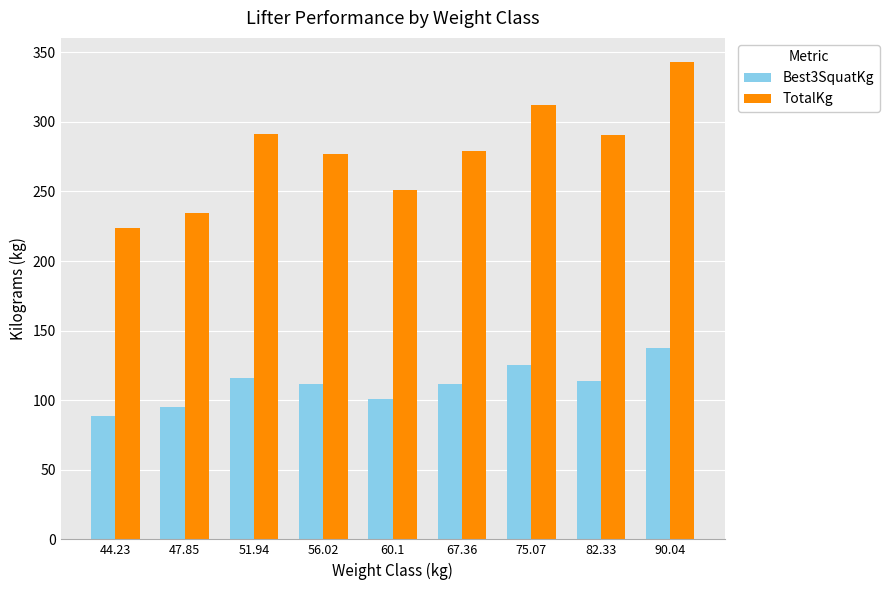

How many bars are there in each group?

2